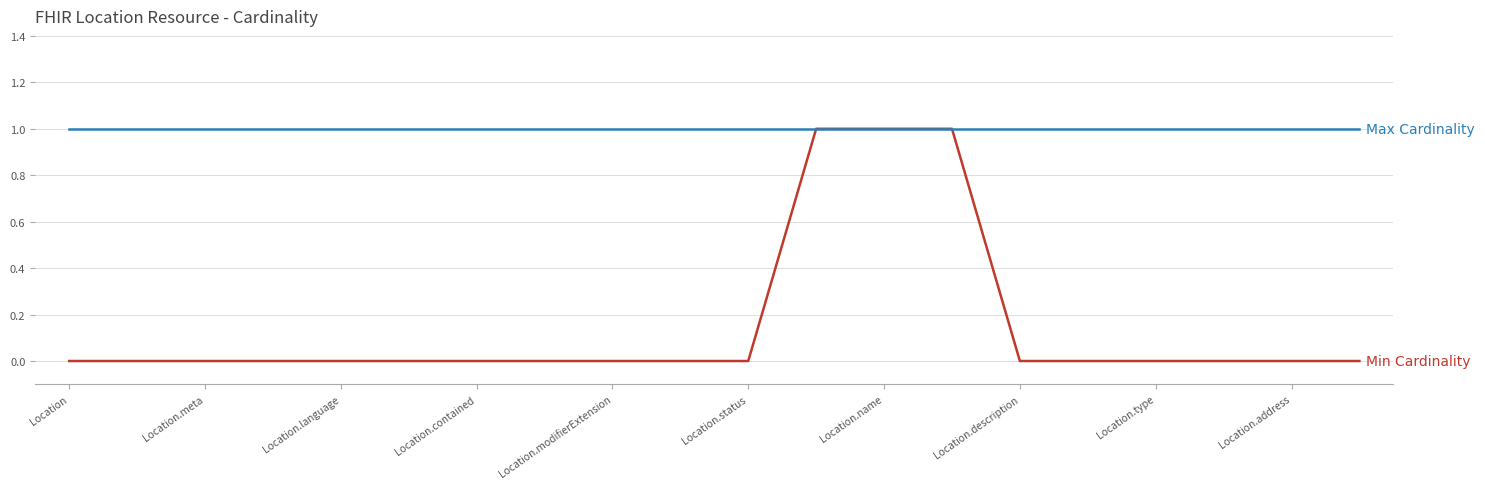

Reading left to right, list all the values displayed in this chart.

Min Cardinality: 0	0	0	0	0	0	0	0	0	0	0	1	1	1	0	0	0	0	0	0
Max Cardinality: 1	1	1	1	1	1	1	1	1	1	1	1	1	1	1	1	1	1	1	1